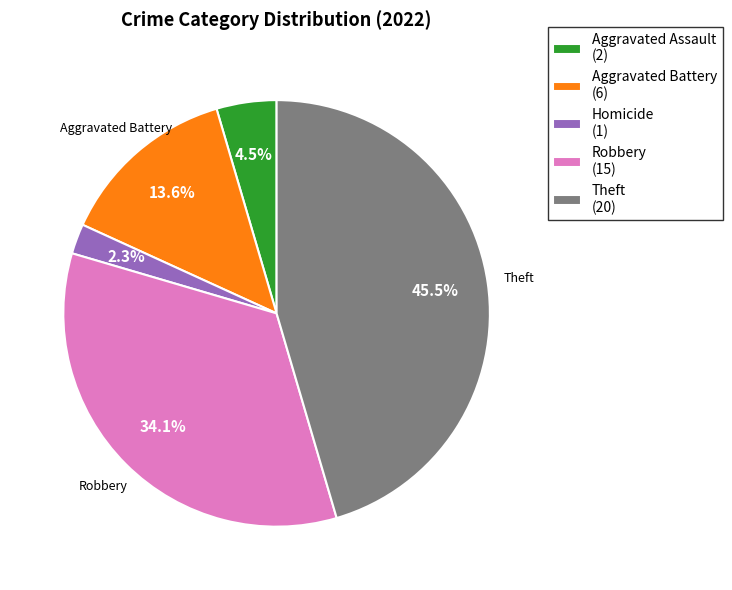

Count the number of slices in the pie.

5